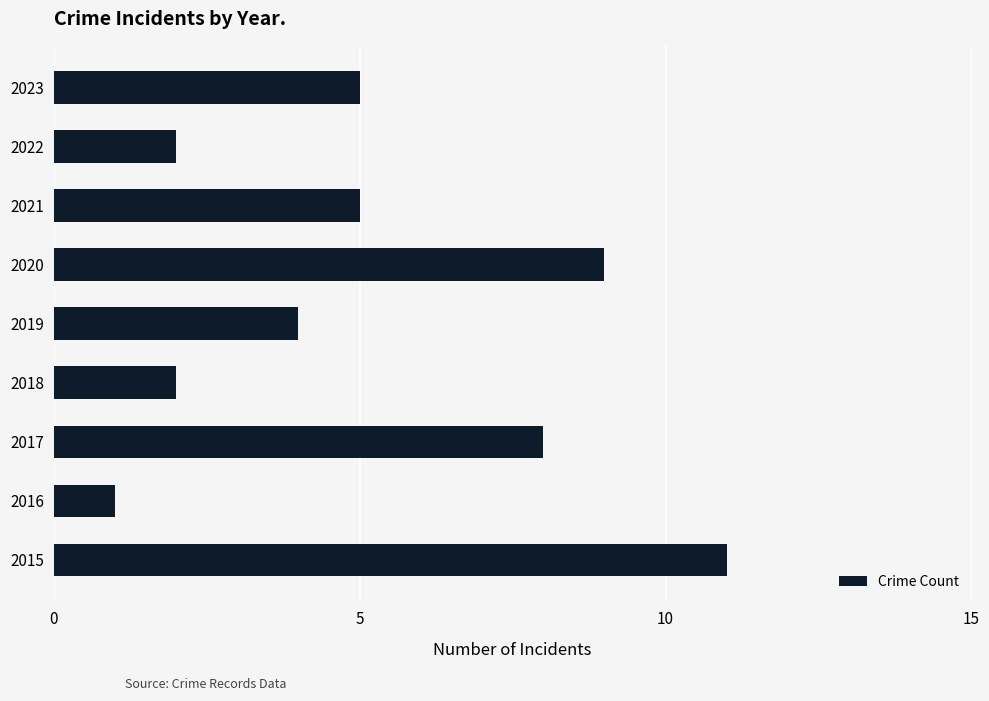

Reading bottom to top, what are all the values shown in this chart?

11	1	8	2	4	9	5	2	5